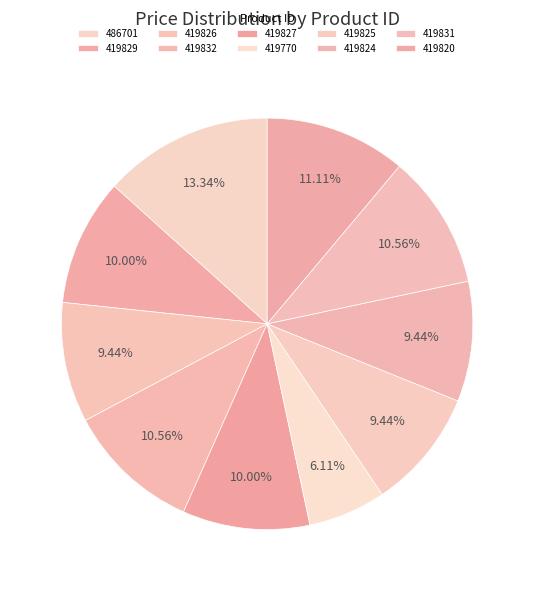

Do 419827 and 419770 together represent more than half of the pie?

No